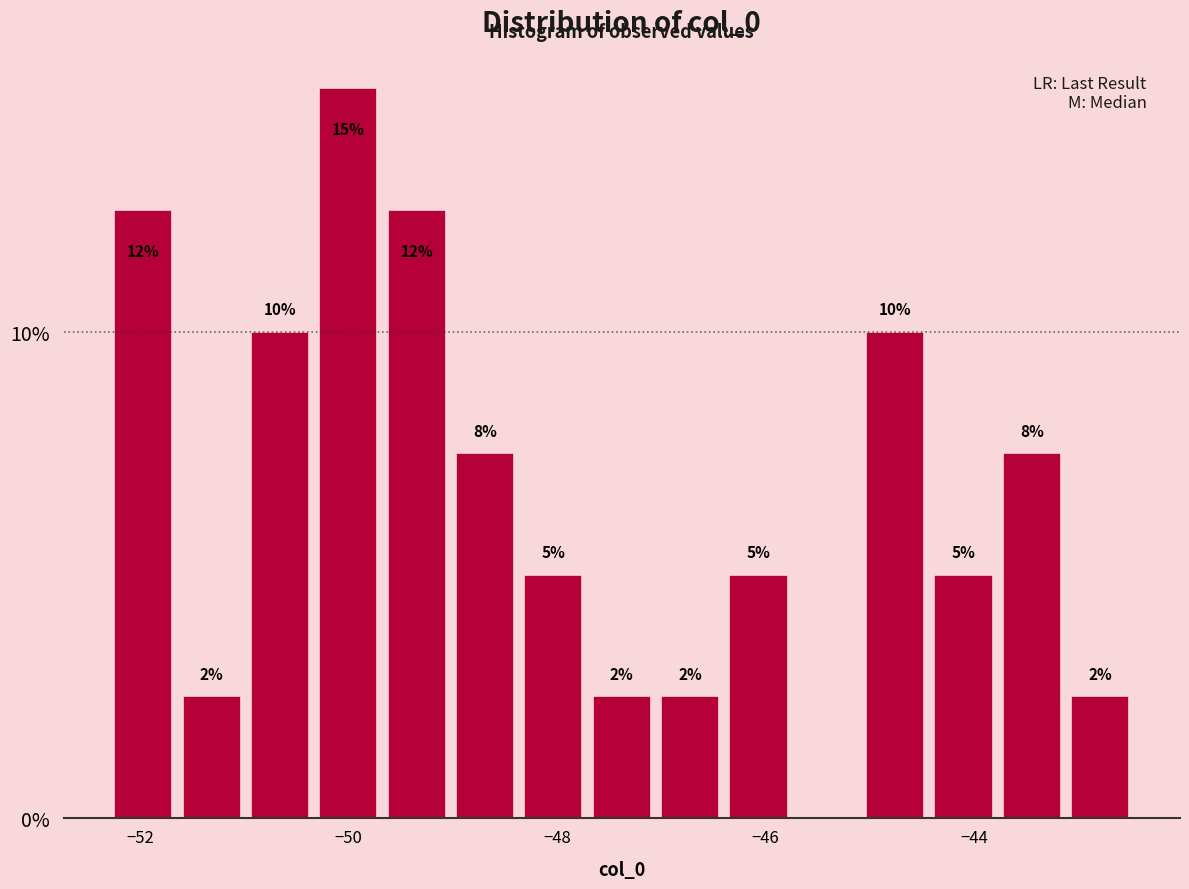

Read against the x-axis, roughly where is the centre of the tallest bar?

-50.0